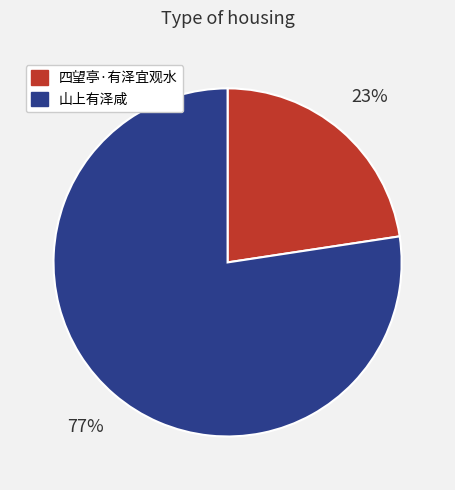

Between 山上有泽咸 and 四望亭·有泽宜观水, which is larger?

山上有泽咸